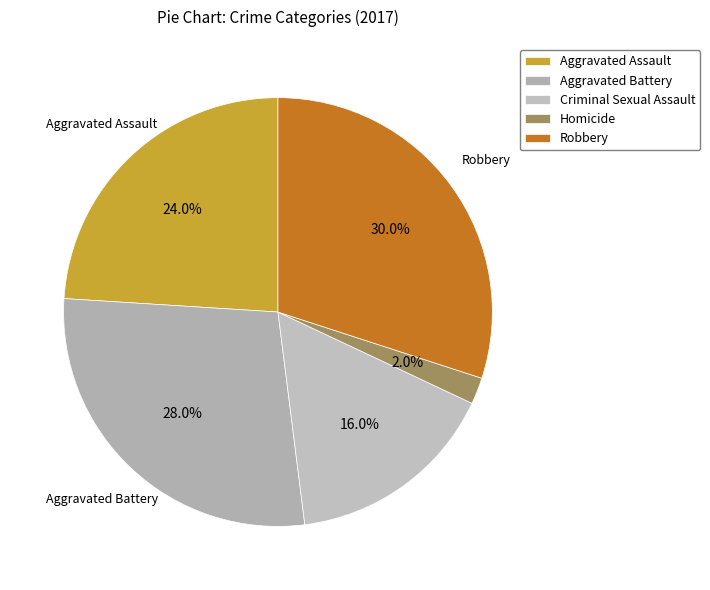

Which slice is the smallest?

Homicide